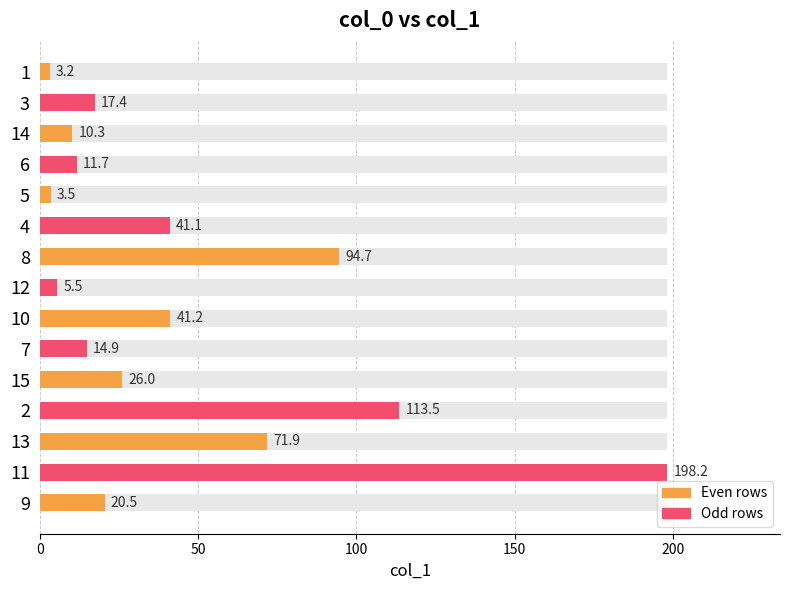

What is the value of the 7th bar from the left?

94.7